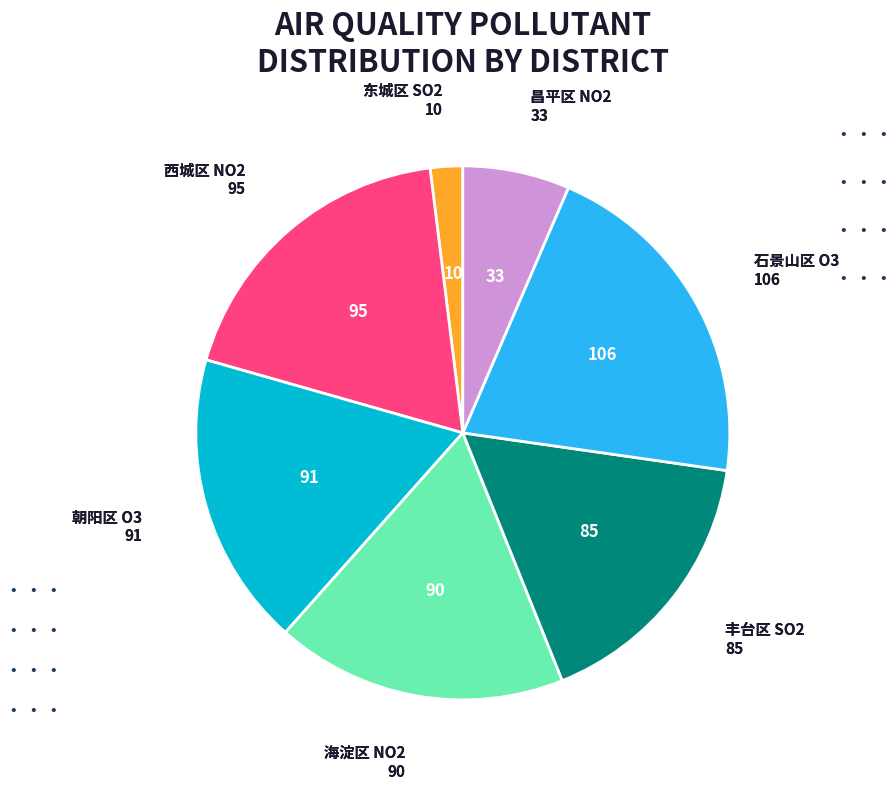

Is there a majority slice in this chart?

No